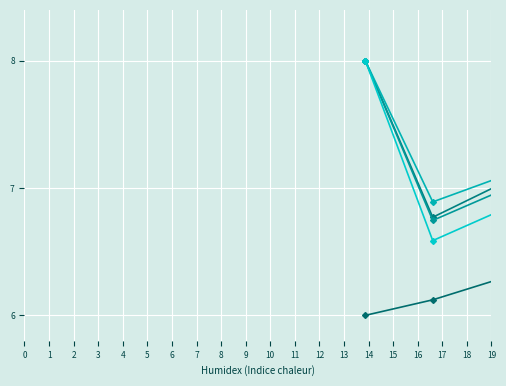

How many data points does each series have?

8